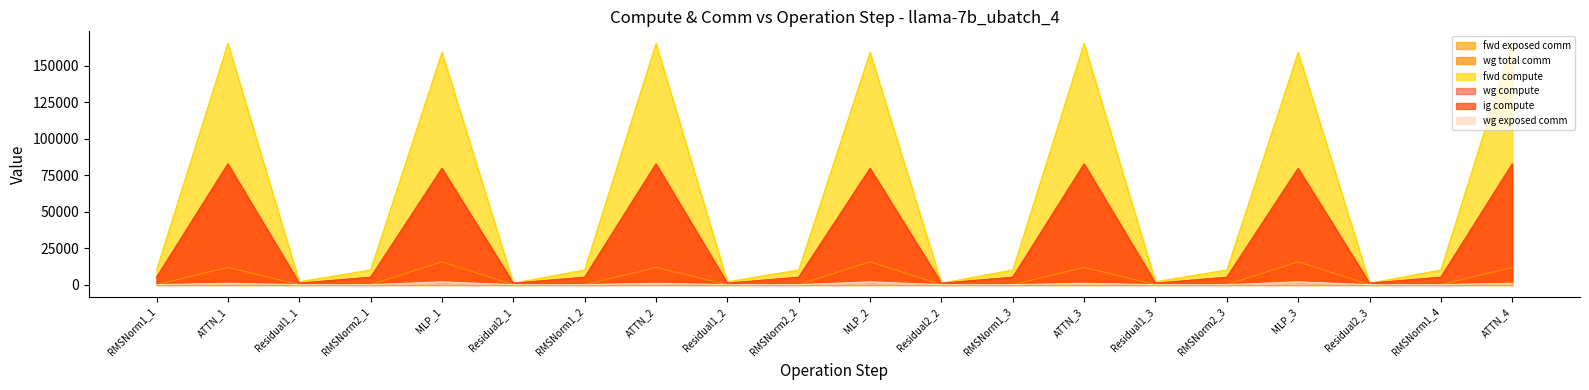

True or false: ig compute and fwd compute intersect in this chart.

False